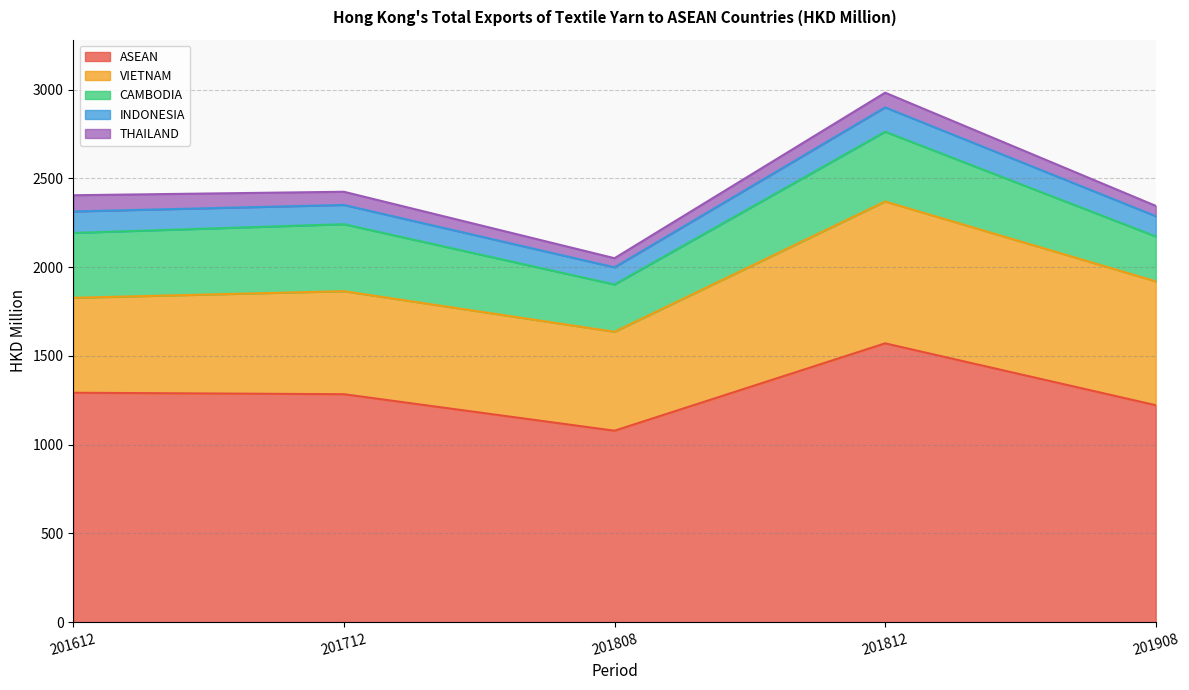

What is the difference between the maximum and second lowest values in the ASEAN series?

348.5